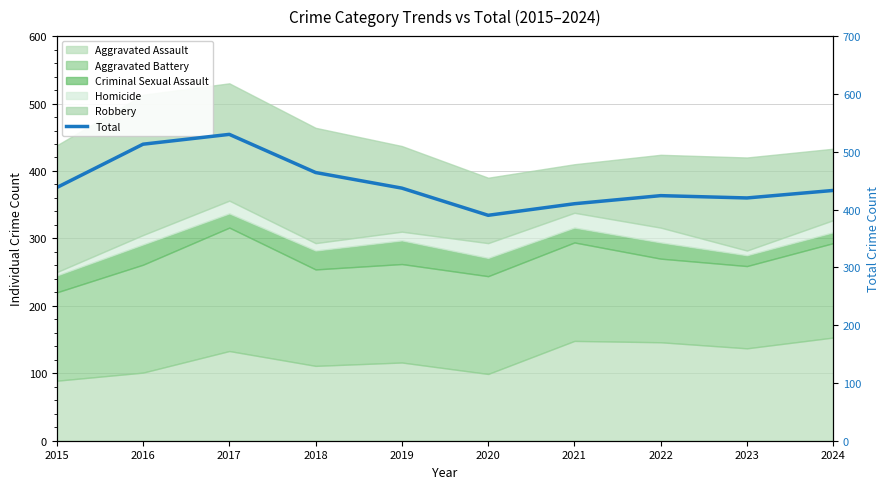

Between 2024 and 2023, which is larger?

2024